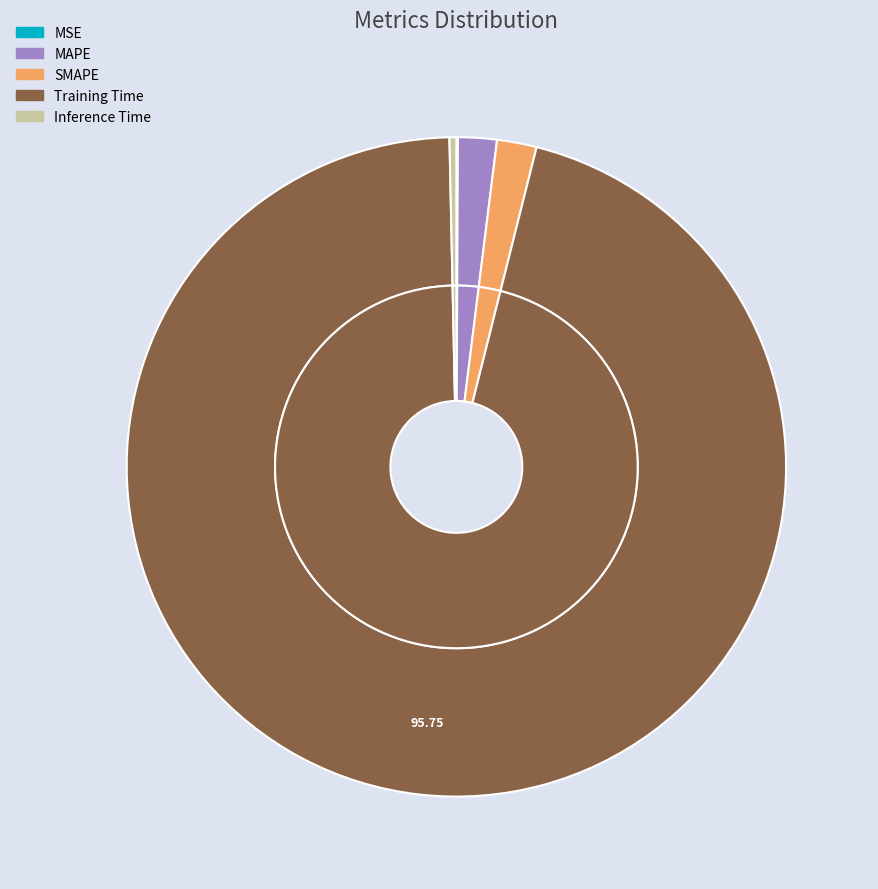

The MSE slice represents 0% of the pie. True or false?

True